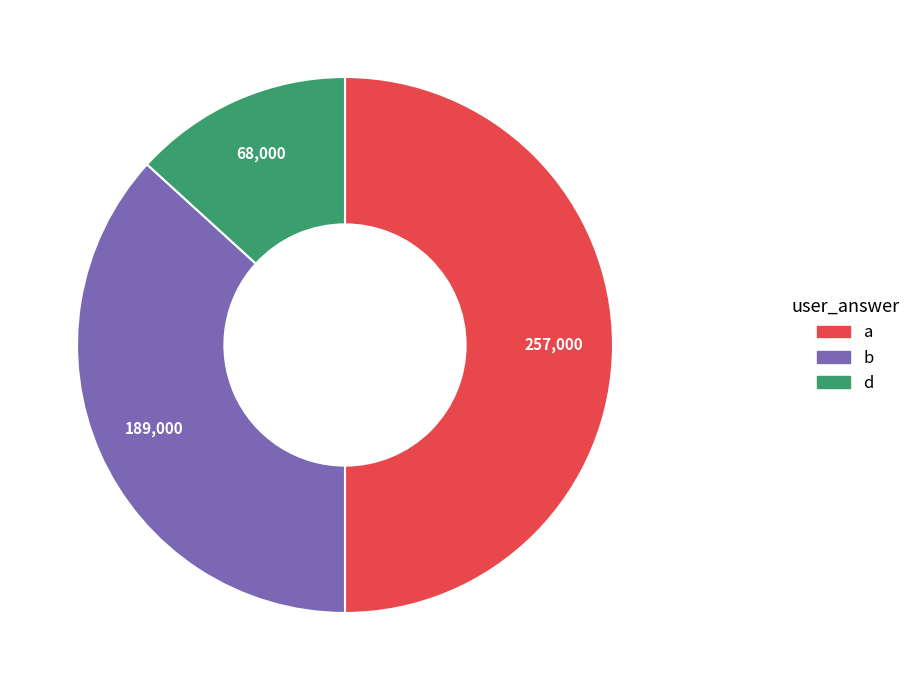

Rank the categories by value from lowest to highest.

d, b, a